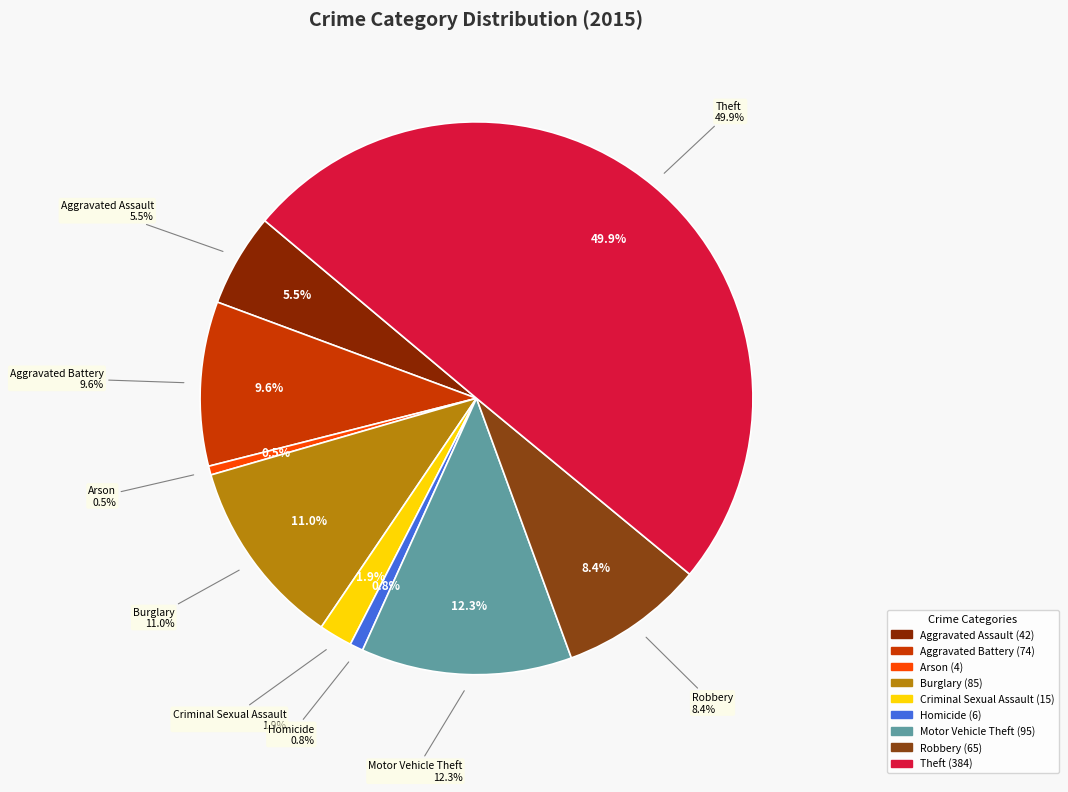

To the nearest percent, what is the difference between the Burglary and Homicide slice percentages?

10%